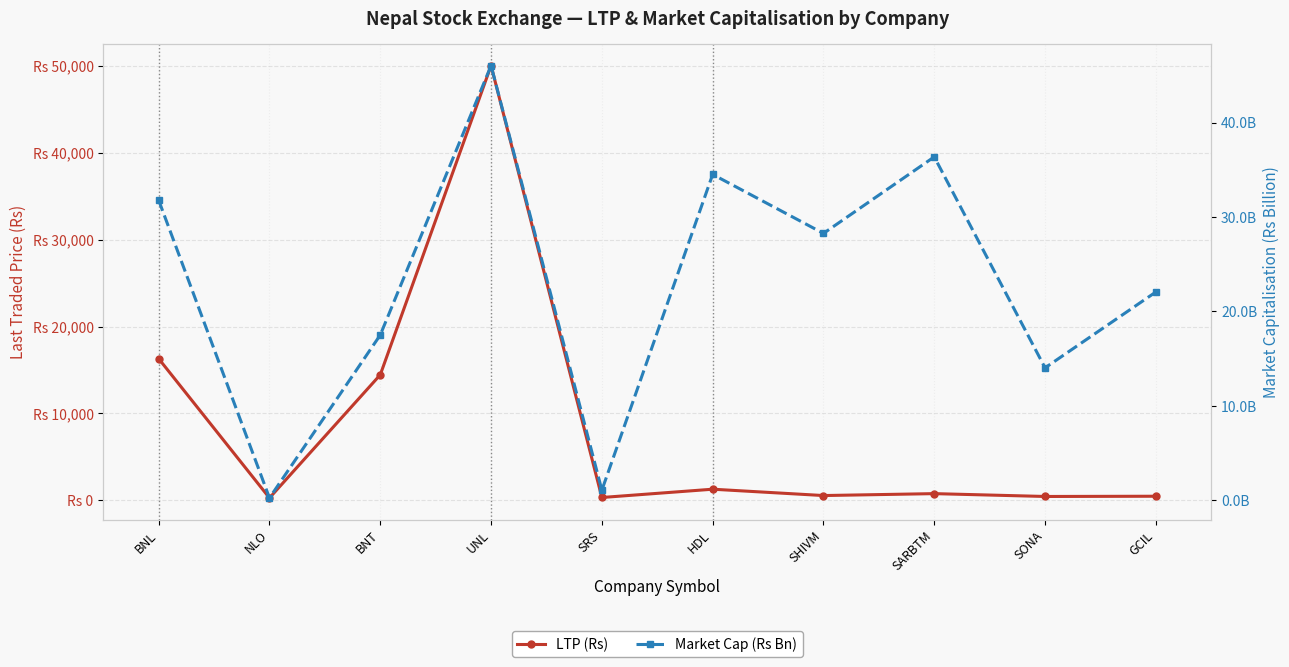

Is the value of LTP (Rs) at BNL greater than the value of Market Cap (Rs Bn) at BNT?

Yes